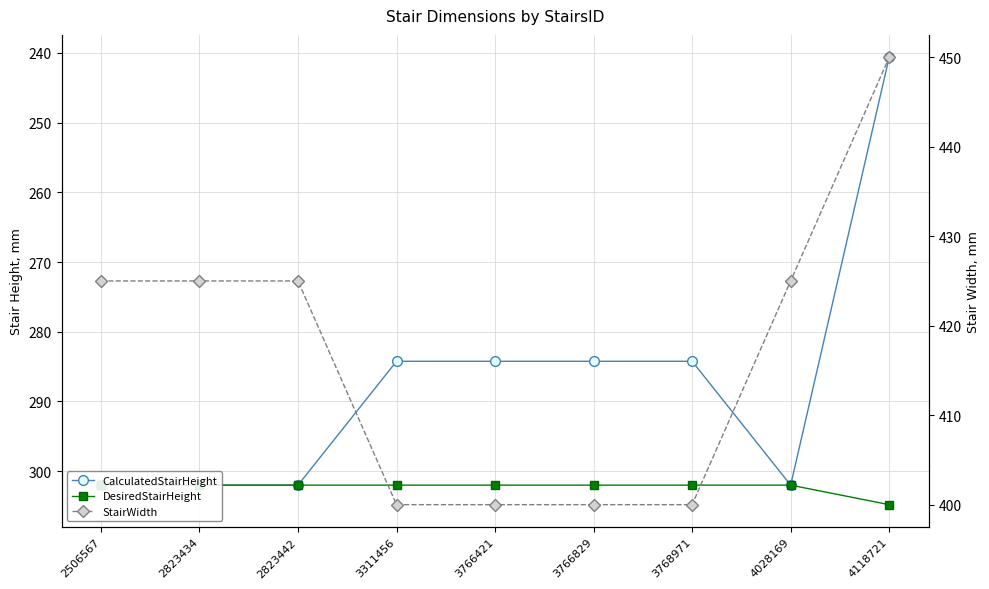

List the labels in order of DesiredStairHeight value, smallest first.

2506567, 2823434, 2823442, 3311456, 3766421, 3766829, 3768971, 4028169, 4118721